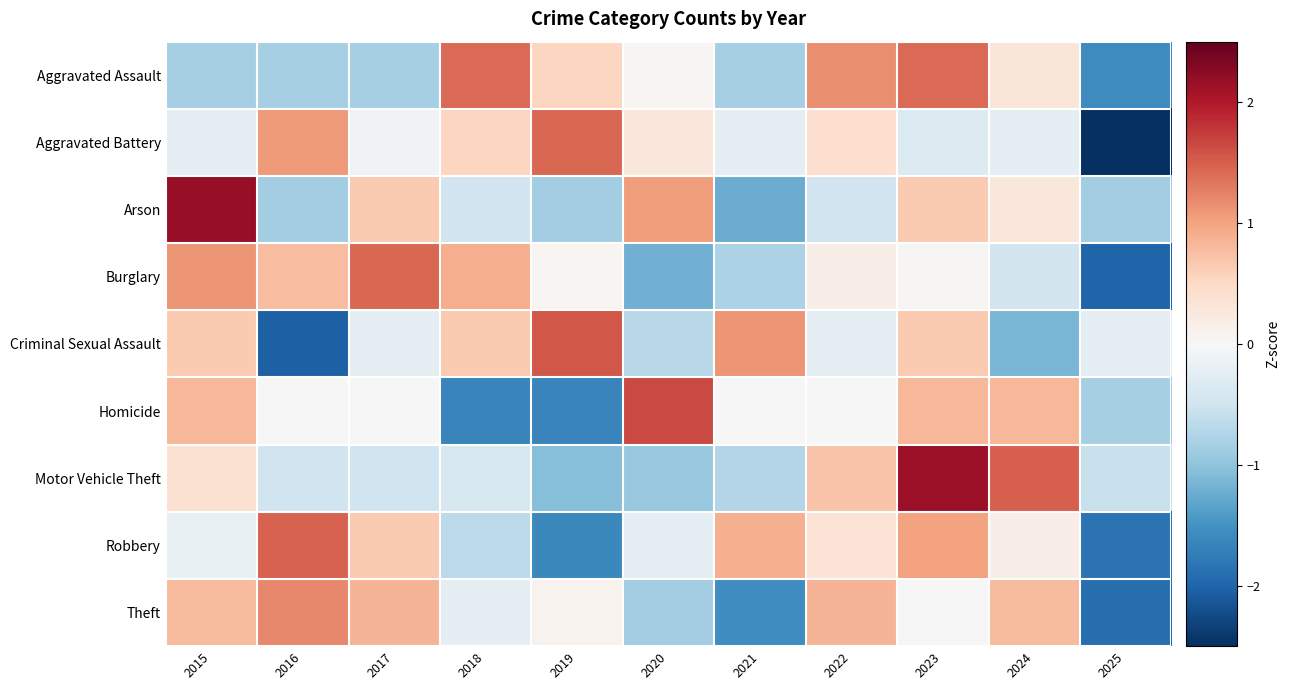

What is the smallest value displayed?

-2.6